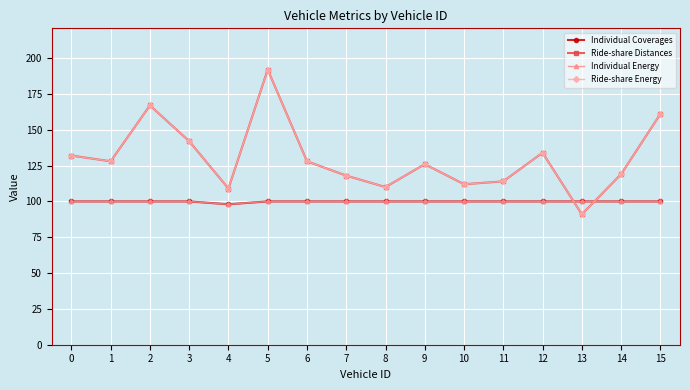

What is the minimum value shown in the chart?

91